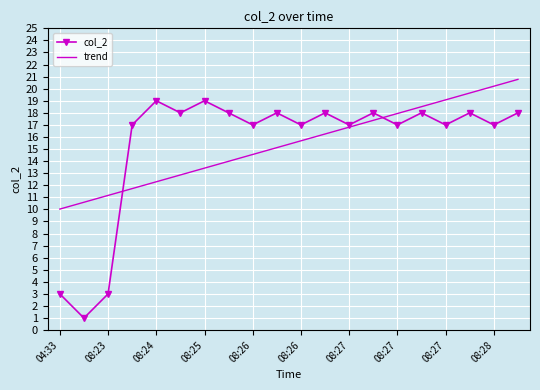

How many distinct data groups are displayed?

2